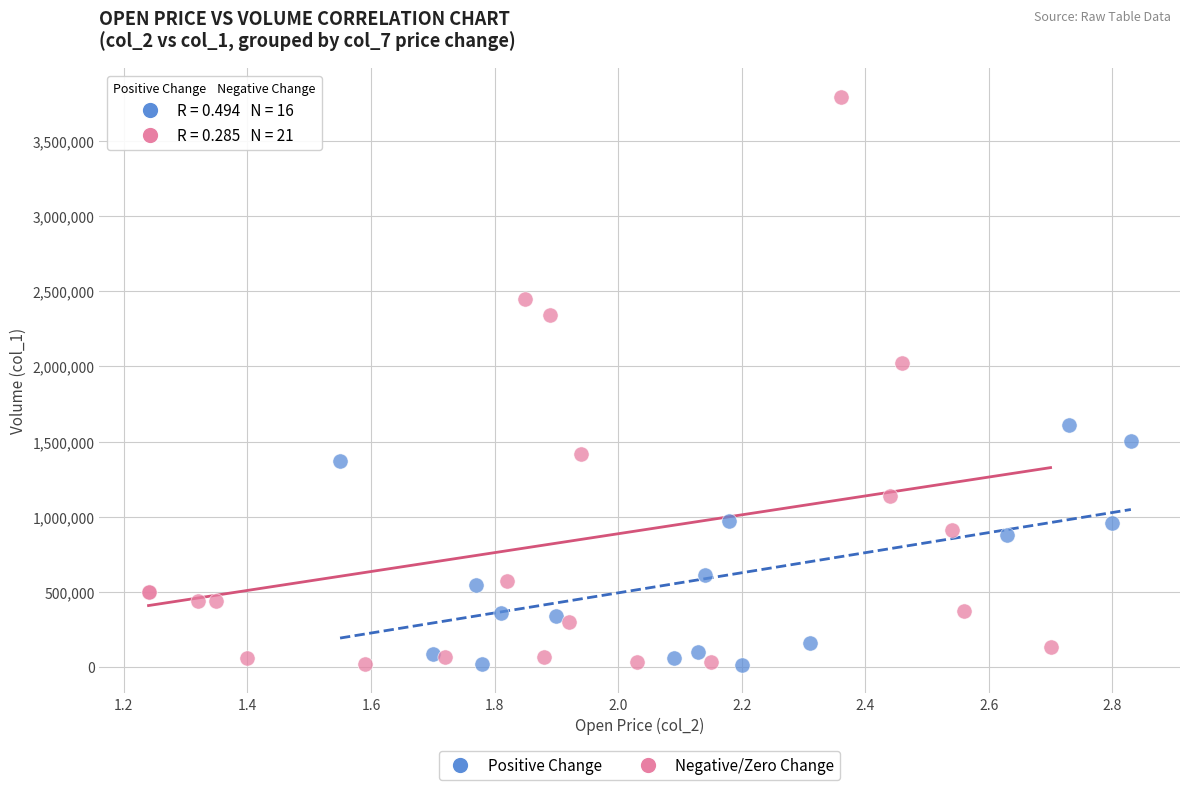

Which series has the widest spread of Y values?

Negative/Zero Change